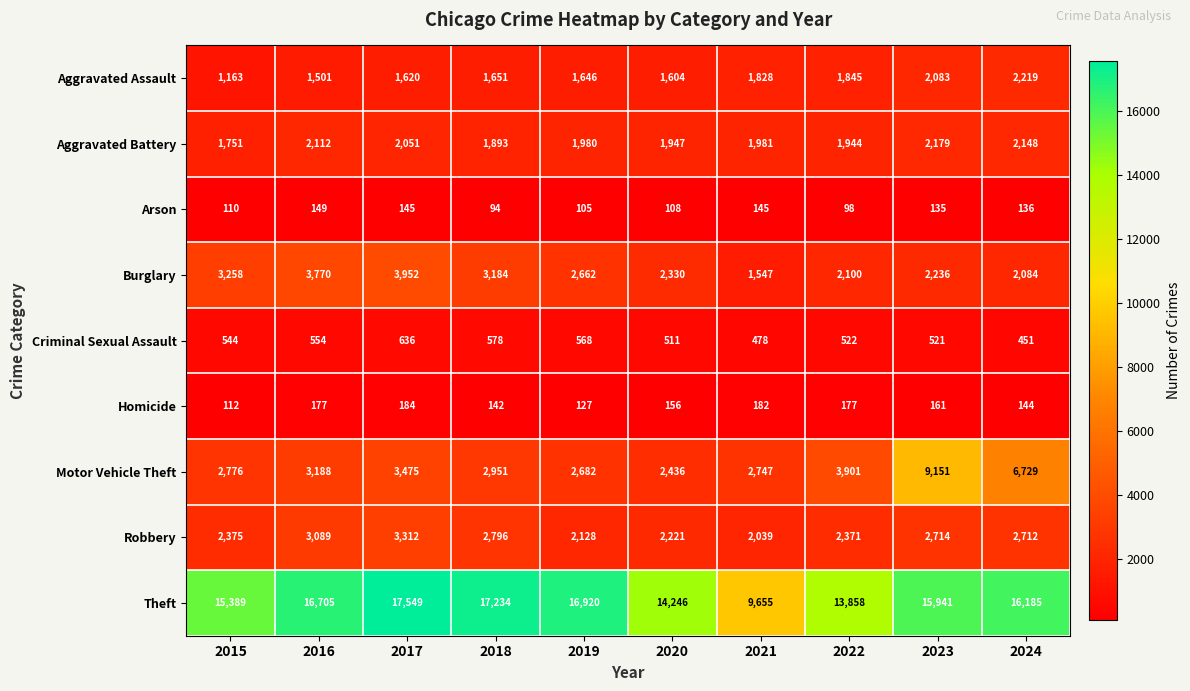

At how many categories does at least one series exceed 1338?

10